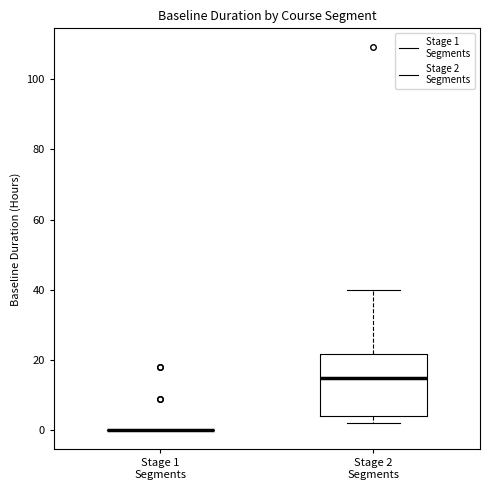

Reading left to right, read every box against the y-axis: the position of its median line, the range the box covers, and the ends of its whiskers. The values are not printed on the chart, so give them approximately, as read against the axis.

Stage 1 Segments: box collapsed to a line at 0, whiskers 0 to 0
Stage 2 Segments: median 16, box 4 to 22, whiskers 2 to 40